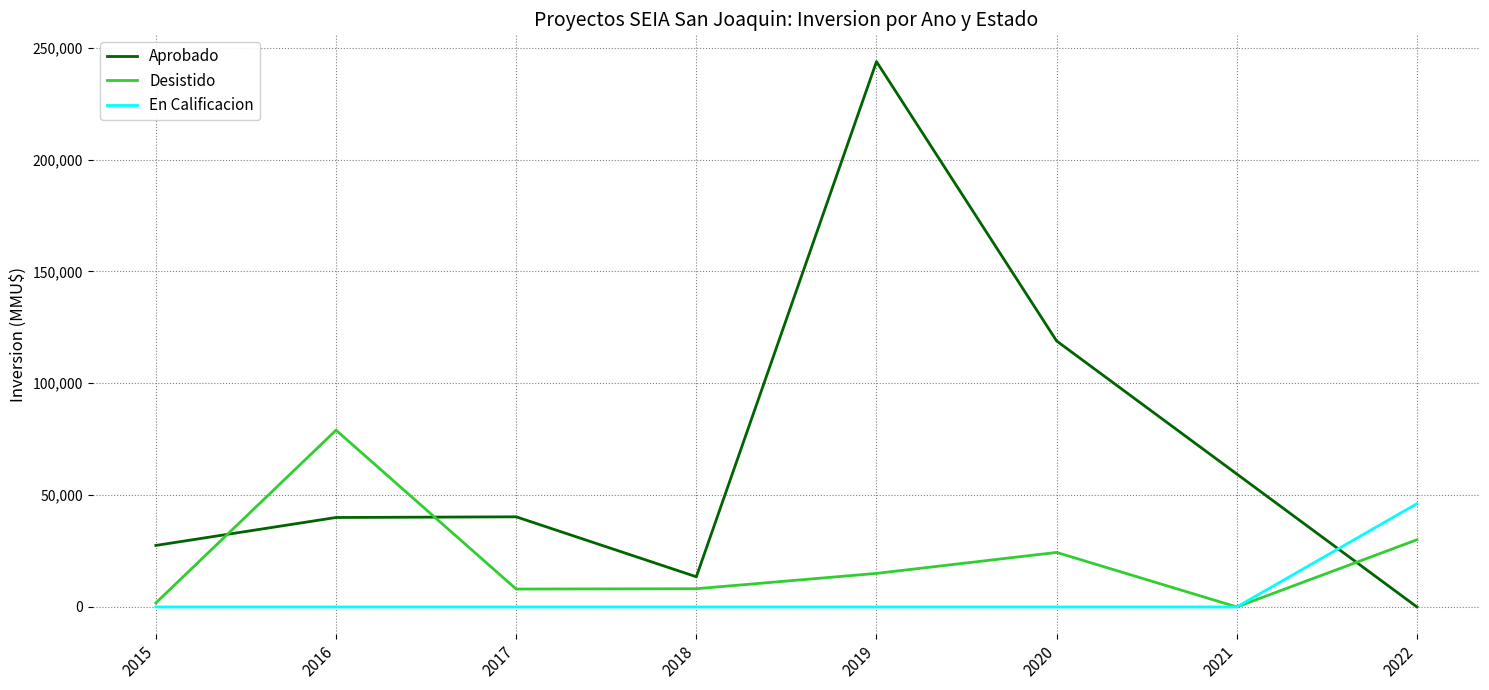

Where is Aprobado nearest to the value 121918?

2020